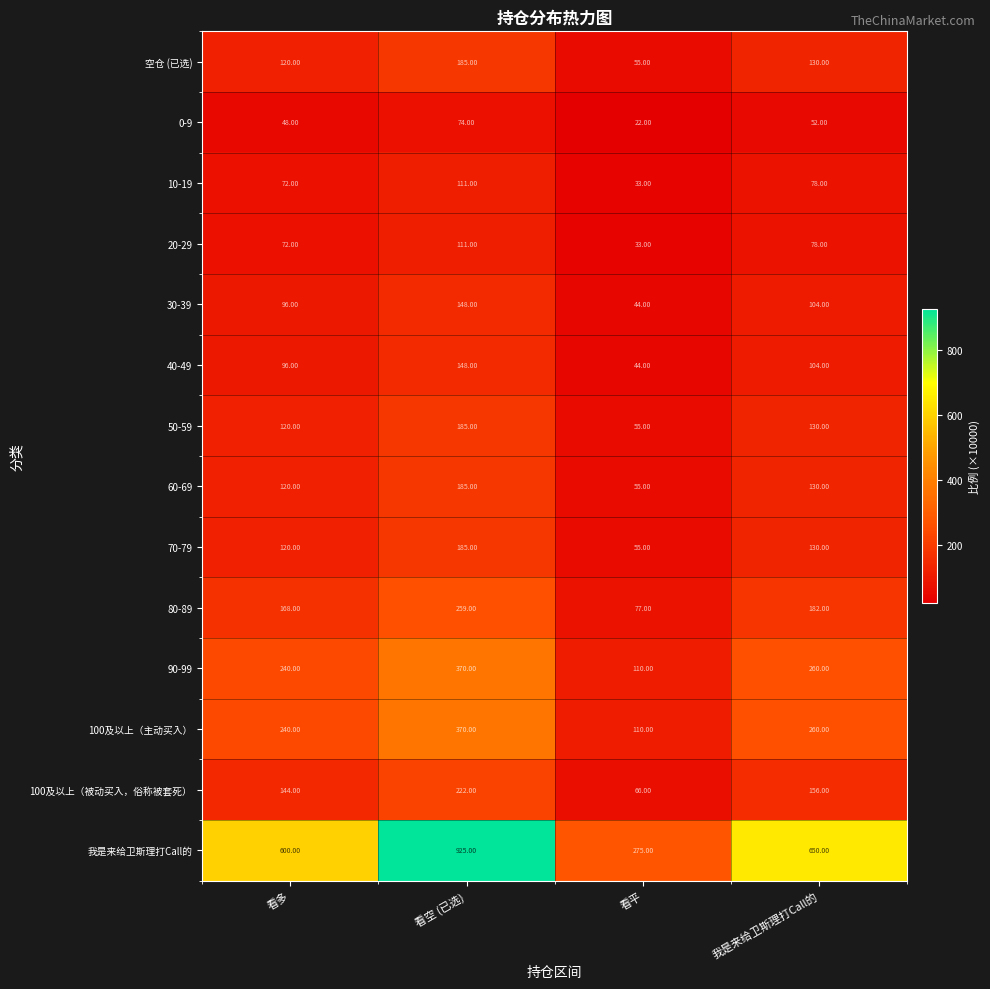

At how many categories does at least one series exceed 535?

3